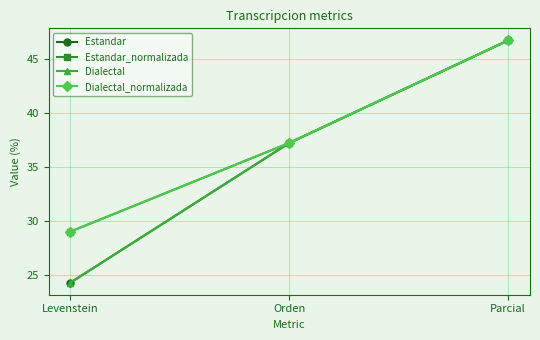

What is the label of the 2nd point from the left?

Orden